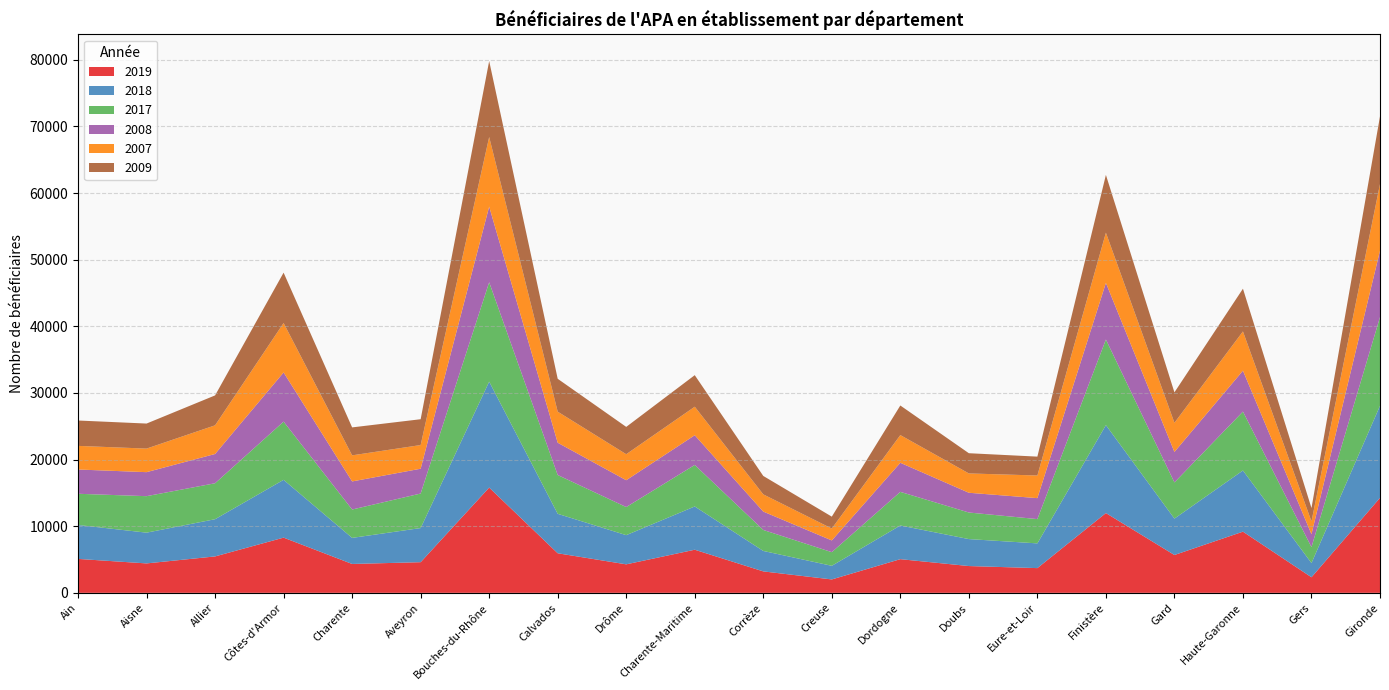

Reading right to left, list all the values displayed in this chart.

2019: Gironde=14256	Gers=2339	Haute-Garonne=9182	Gard=5680	Finistère=11972	Eure-et-Loir=3712	Doubs=4022	Dordogne=5054	Creuse=2014	Corrèze=3220	Charente-Maritime=6472	Drôme=4278	Calvados=5939	Bouches-du-Rhône=15796	Aveyron=4601	Charente=4335	Côtes-d'Armor=8285	Allier=5467	Aisne=4417	Ain=5094
2018: Gironde=13814	Gers=2132	Haute-Garonne=9180	Gard=5461	Finistère=13198	Eure-et-Loir=3711	Doubs=4046	Dordogne=5055	Creuse=2043	Corrèze=3068	Charente-Maritime=6491	Drôme=4380	Calvados=5921	Bouches-du-Rhône=15900	Aveyron=5122	Charente=3913	Côtes-d'Armor=8675	Allier=5584	Aisne=4616	Ain=5093
2017: Gironde=13307	Gers=2389	Haute-Garonne=8837	Gard=5428	Finistère=12842	Eure-et-Loir=3644	Doubs=3988	Dordogne=5044	Creuse=2048	Corrèze=3151	Charente-Maritime=6230	Drôme=4216	Calvados=5821	Bouches-du-Rhône=14911	Aveyron=5181	Charente=4256	Côtes-d'Armor=8735	Allier=5394	Aisne=5474	Ain=4680
2008: Gironde=9968	Gers=1941	Haute-Garonne=6142	Gard=4576	Finistère=8499	Eure-et-Loir=3146	Doubs=2963	Dordogne=4365	Creuse=1761	Corrèze=2756	Charente-Maritime=4460	Drôme=4027	Calvados=4846	Bouches-du-Rhône=11348	Aveyron=3722	Charente=4216	Côtes-d'Armor=7377	Allier=4393	Aisne=3604	Ain=3642
2007: Gironde=9996	Gers=1919	Haute-Garonne=5888	Gard=4375	Finistère=7532	Eure-et-Loir=3396	Doubs=2901	Dordogne=4157	Creuse=1783	Corrèze=2582	Charente-Maritime=4278	Drôme=3903	Calvados=4662	Bouches-du-Rhône=10445	Aveyron=3553	Charente=3913	Côtes-d'Armor=7419	Allier=4301	Aisne=3535	Ain=3545
2009: Gironde=10161	Gers=2008	Haute-Garonne=6411	Gard=4566	Finistère=8673	Eure-et-Loir=2833	Doubs=3034	Dordogne=4439	Creuse=1788	Corrèze=2765	Charente-Maritime=4735	Drôme=4099	Calvados=4933	Bouches-du-Rhône=11403	Aveyron=3875	Charente=4195	Côtes-d'Armor=7559	Allier=4490	Aisne=3758	Ain=3807